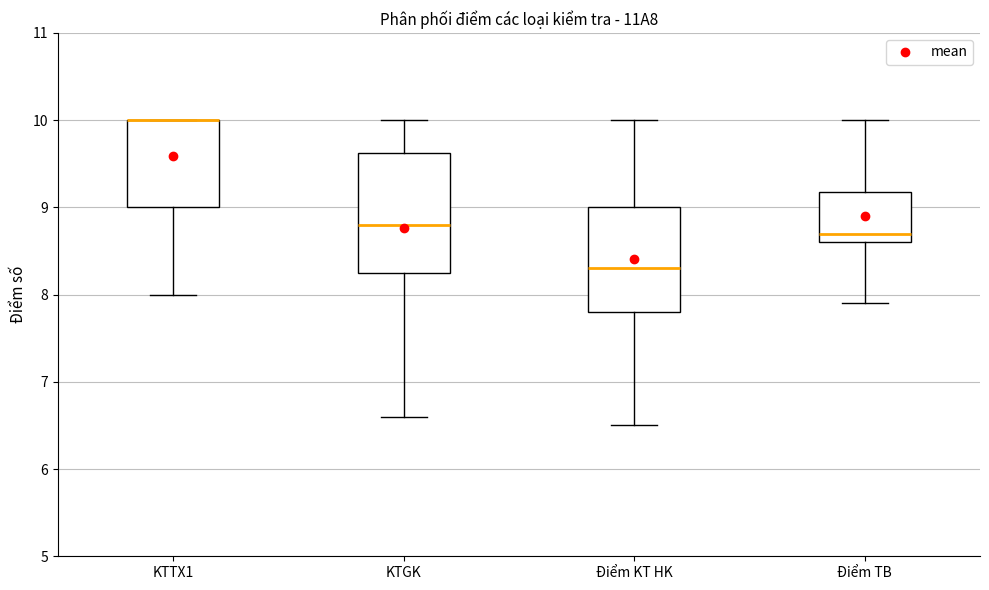

Reading left to right, read every box against the y-axis: the position of its median line, the range the box covers, and the ends of its whiskers. The values are not printed on the chart, so give them approximately, as read against the axis.

KTTX1: median 10.0 (drawn on the box's upper edge), box 9.0 to 10.0, whiskers 8.0 to 10.0
KTGK: median 8.8, box 8.3 to 9.6, whiskers 6.6 to 10.0
Điểm KT HK: median 8.3, box 7.8 to 9.0, whiskers 6.5 to 10.0
Điểm TB: median 8.7, box 8.6 to 9.2, whiskers 7.9 to 10.0